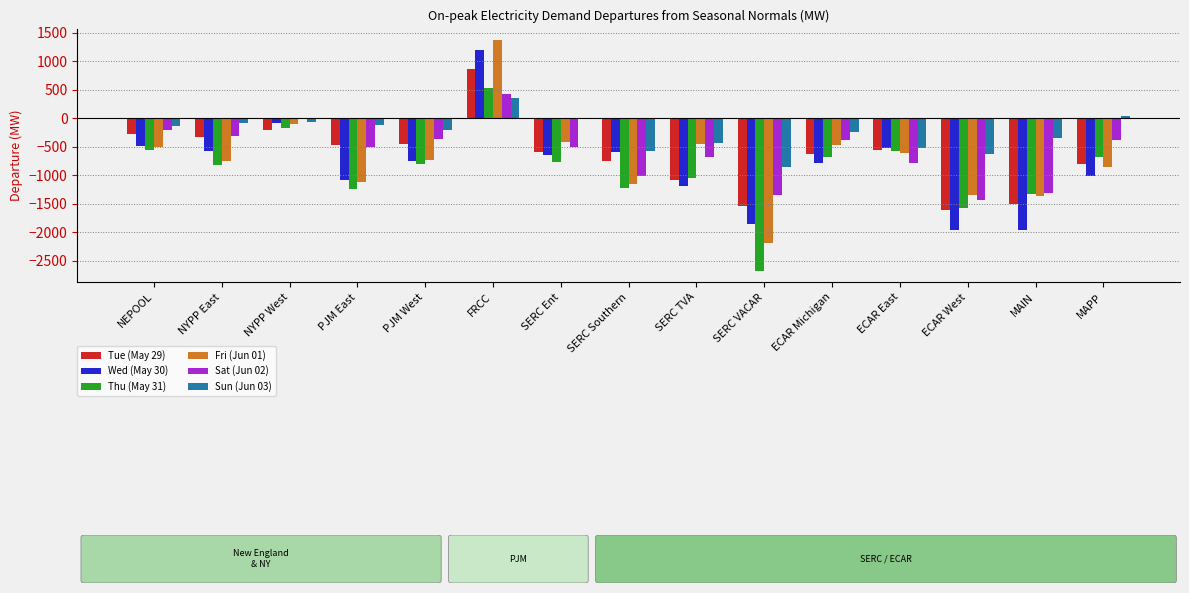

What is the difference between the Sun (Jun 03) values at ECAR East and ECAR Michigan?

280.0